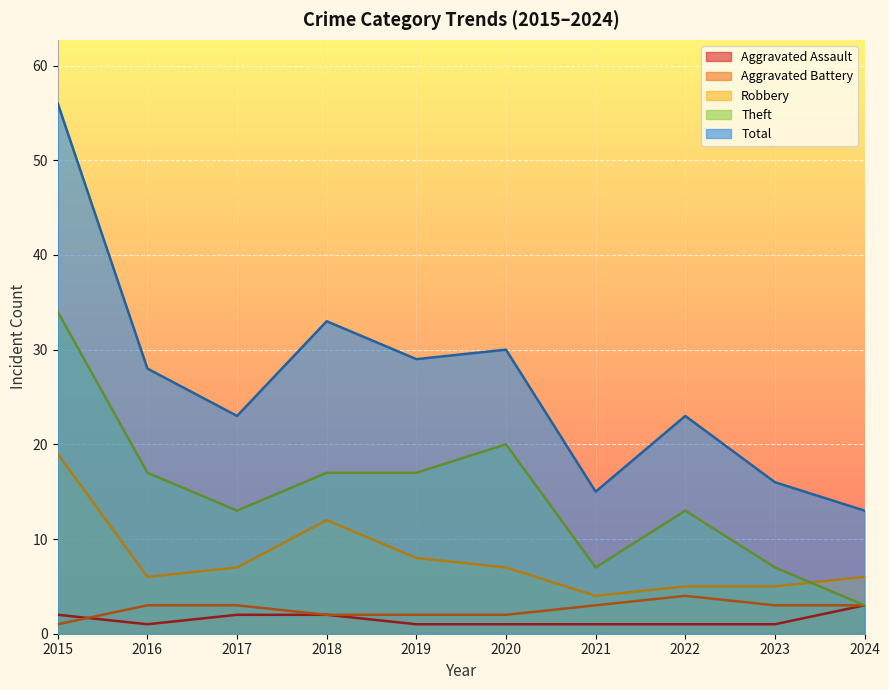

The Total series shows 28 at 2016. True or false?

True